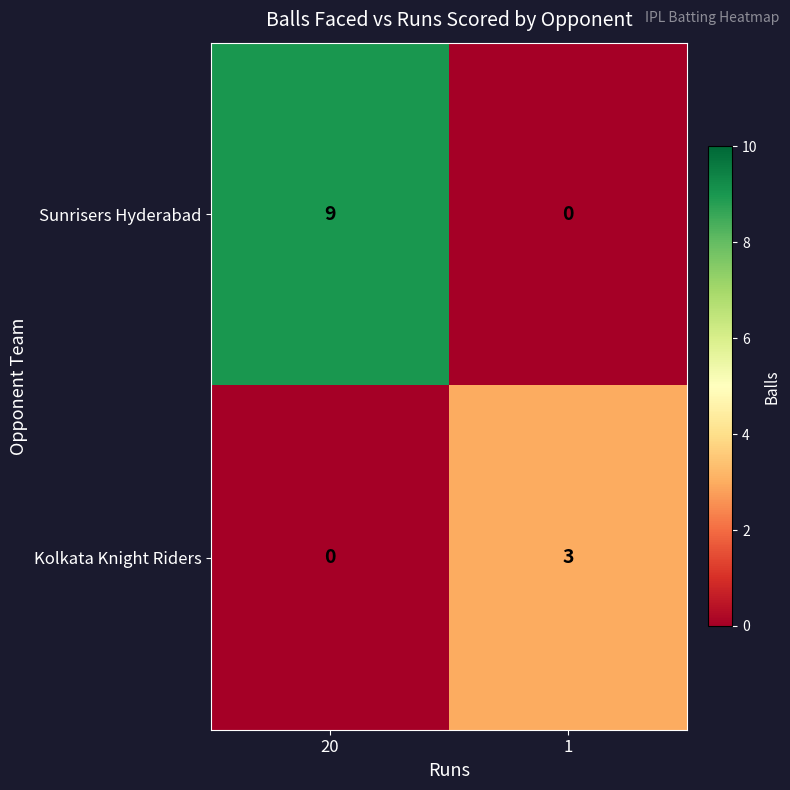

Is it true that Sunrisers Hyderabad equals -4 at 1?

False